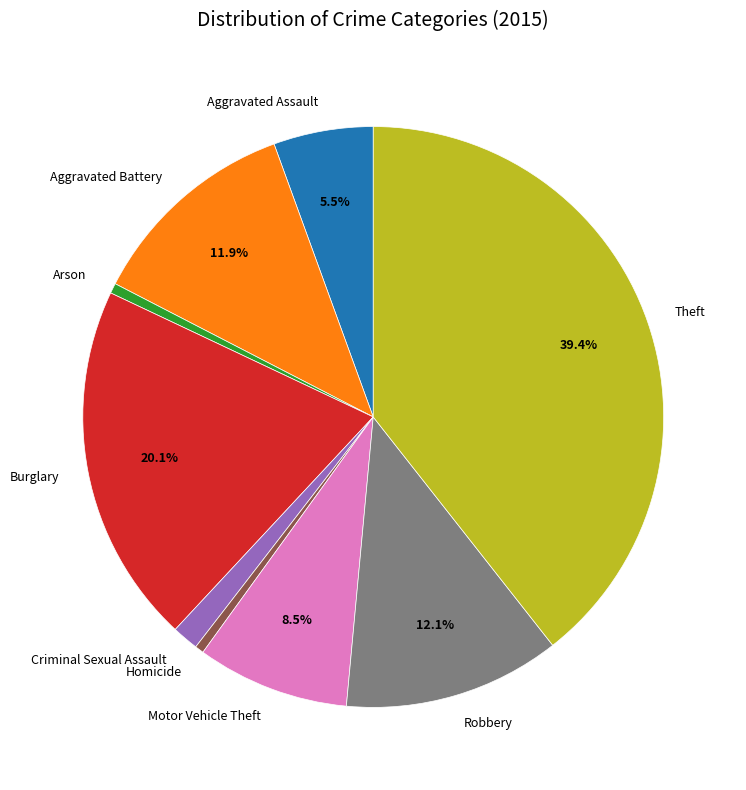

True or false: Burglary accounts for 20% of the total.

True